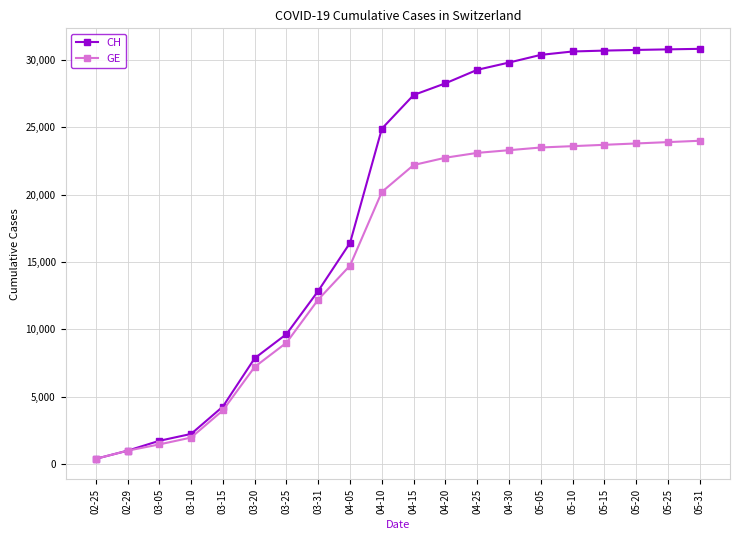

Which series has the widest spread of values?

CH